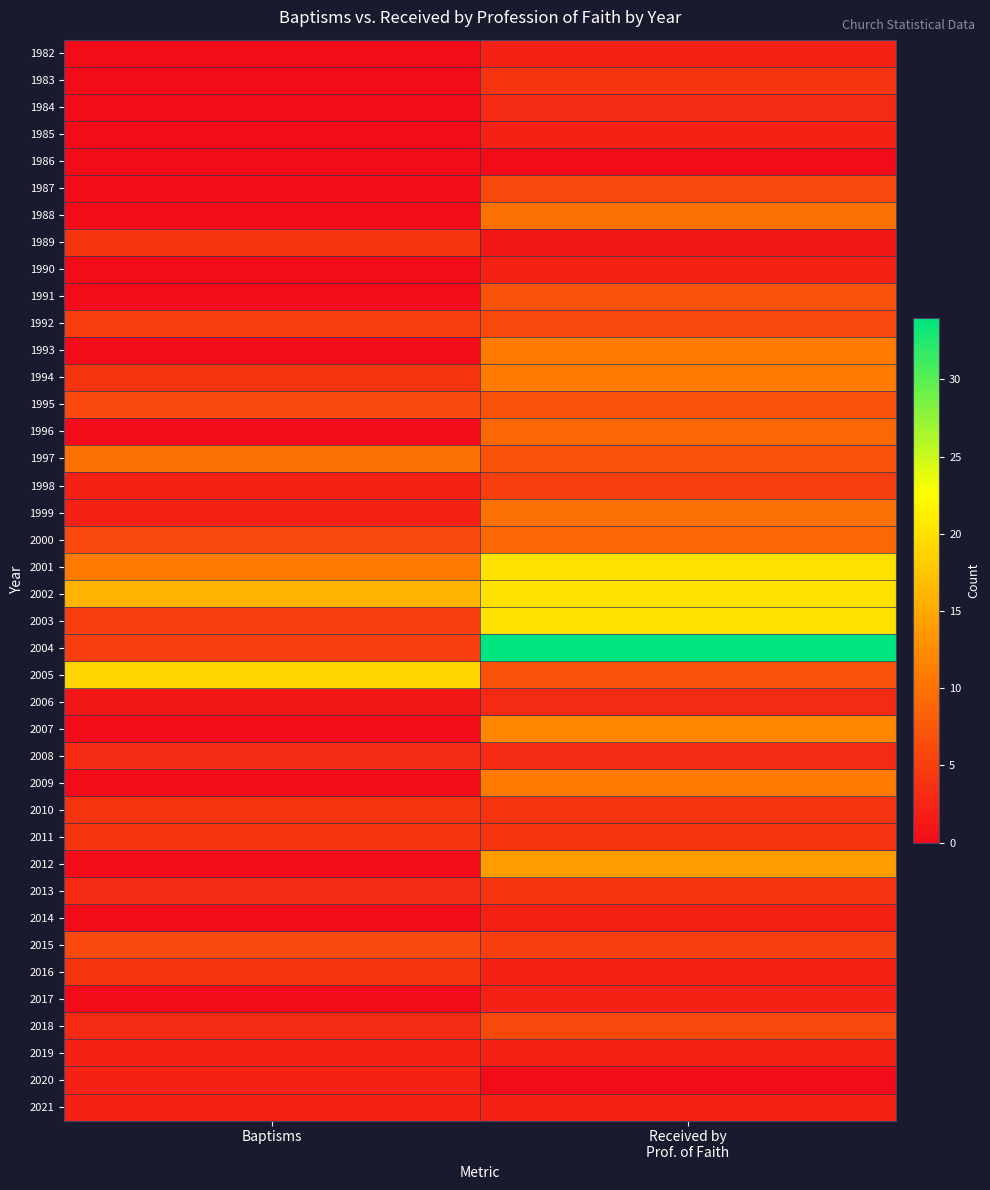

At how many categories does at least one series exceed 22?

1